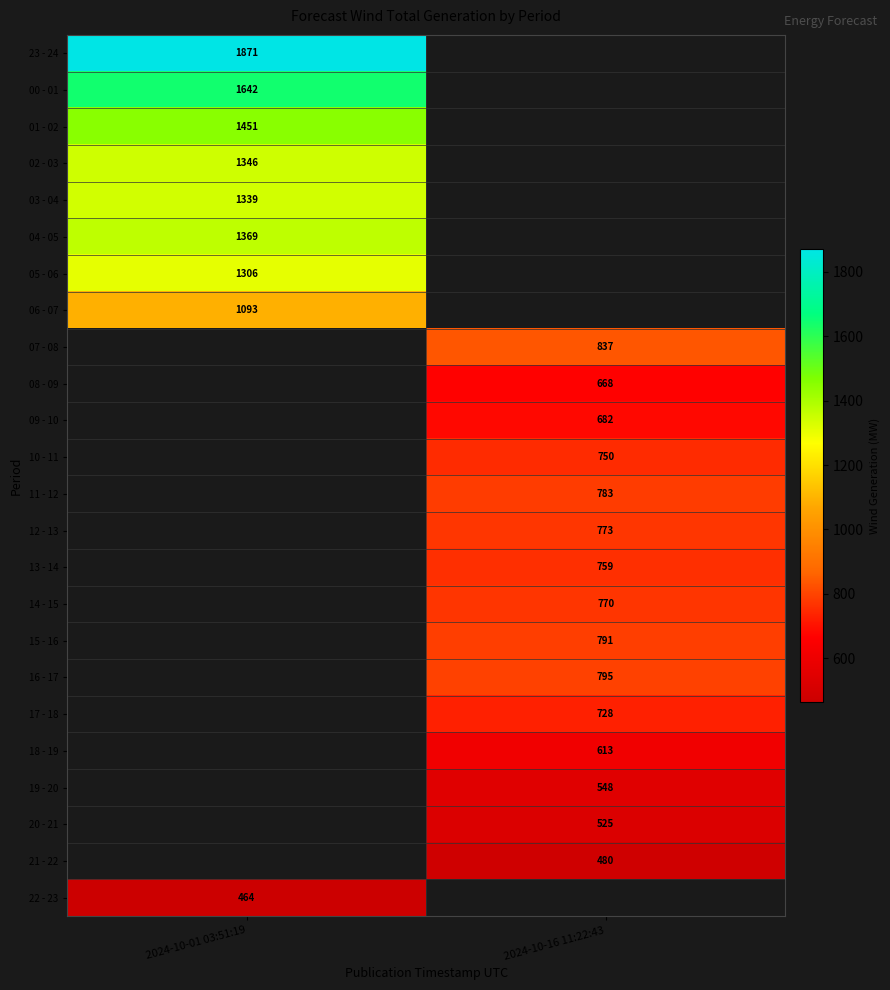

Is it true that 22 - 23 equals 197 at 2024-10-01 03:51:19?

False